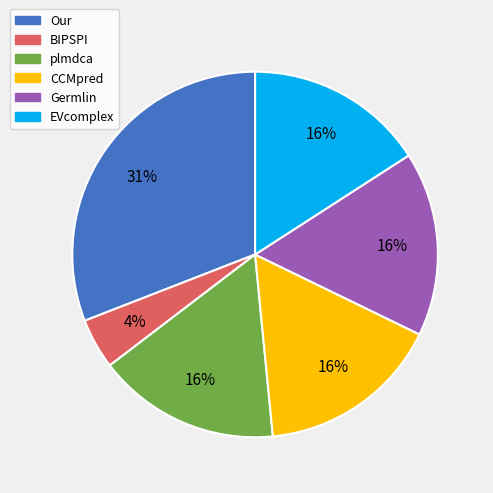

Which slice is the smallest?

BIPSPI